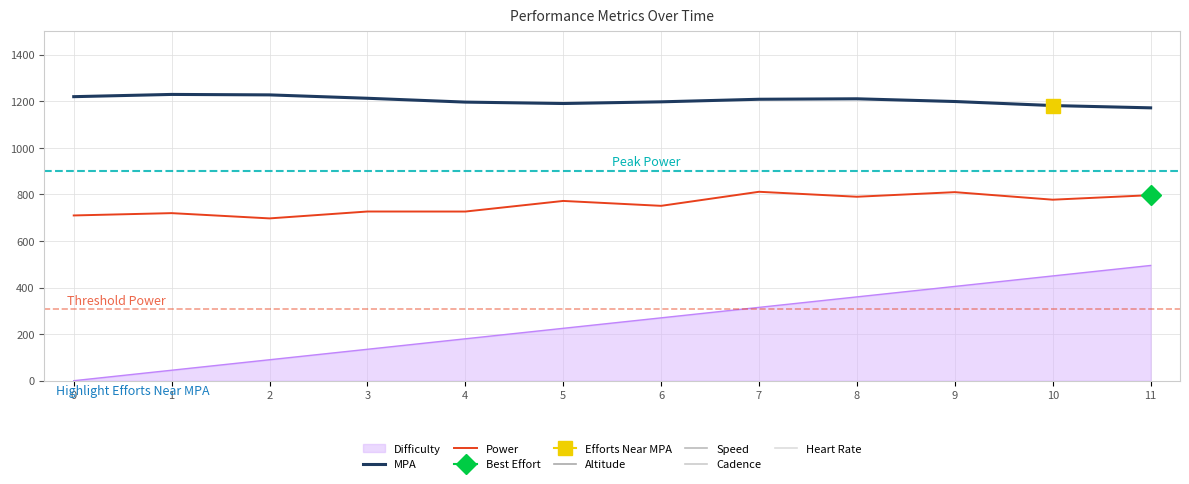

What is the sum of all Power values?

9089.3